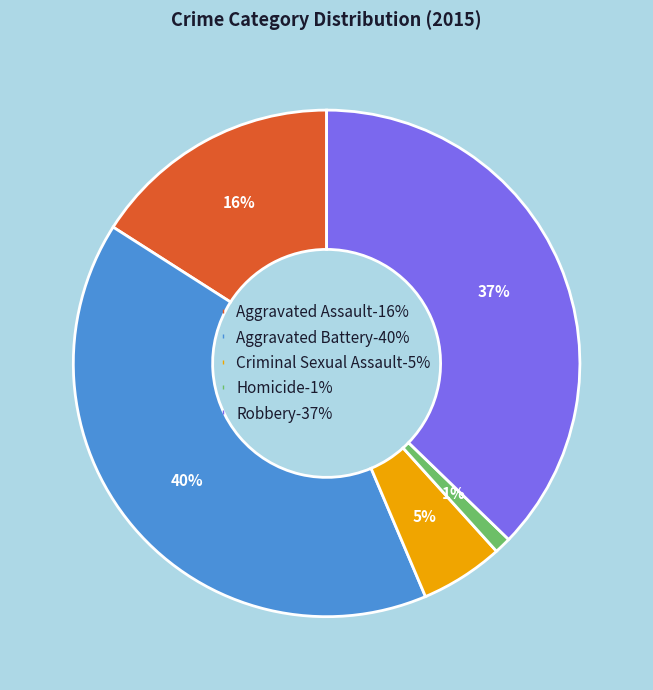

Rank the categories by value from lowest to highest.

Homicide, Criminal Sexual Assault, Aggravated Assault, Robbery, Aggravated Battery